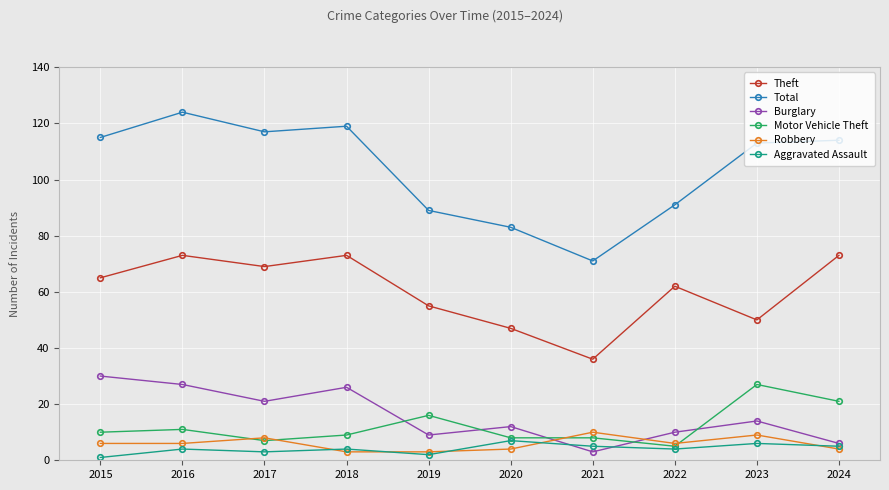

Reading left to right, extract all data points from this chart.

Theft: 65	73	69	73	55	47	36	62	50	73
Total: 115	124	117	119	89	83	71	91	113	114
Burglary: 30	27	21	26	9	12	3	10	14	6
Motor Vehicle Theft: 10	11	7	9	16	8	8	5	27	21
Robbery: 6	6	8	3	3	4	10	6	9	4
Aggravated Assault: 1	4	3	4	2	7	5	4	6	5